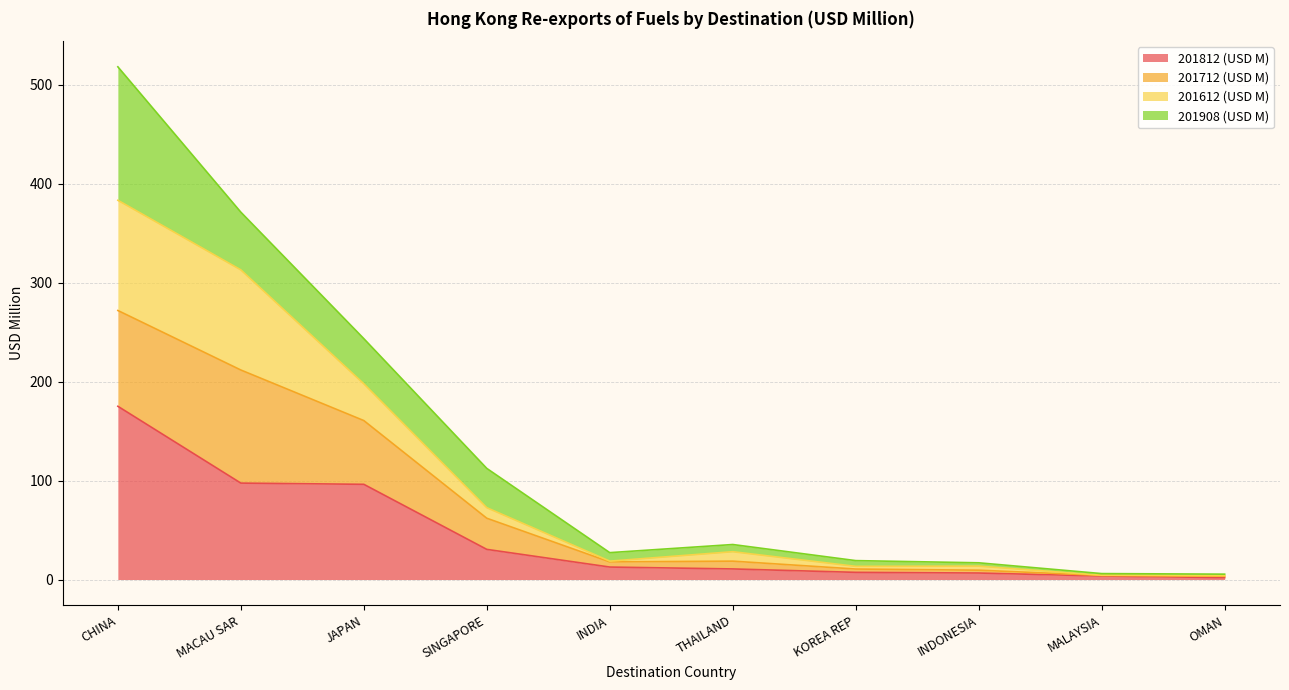

What is the maximum value for 201812 (USD M)?

175.0